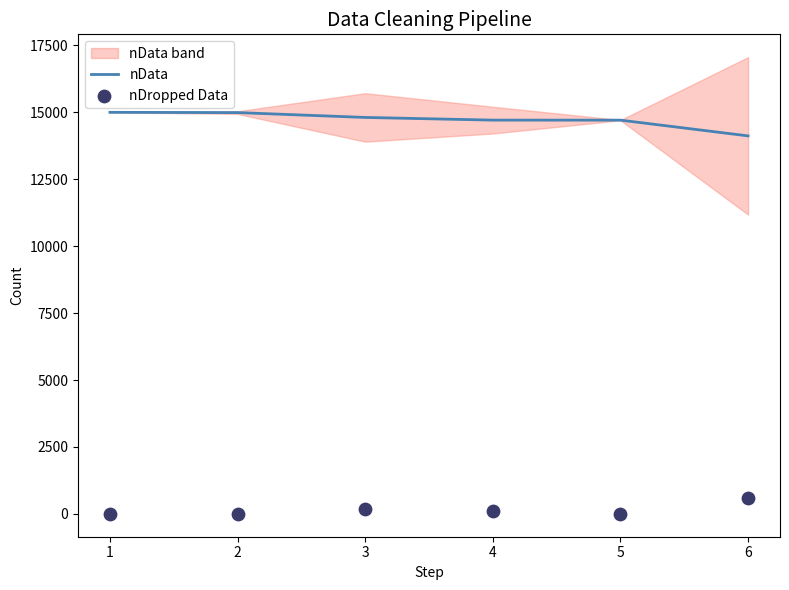

At how many categories does at least one series exceed 12517?

6